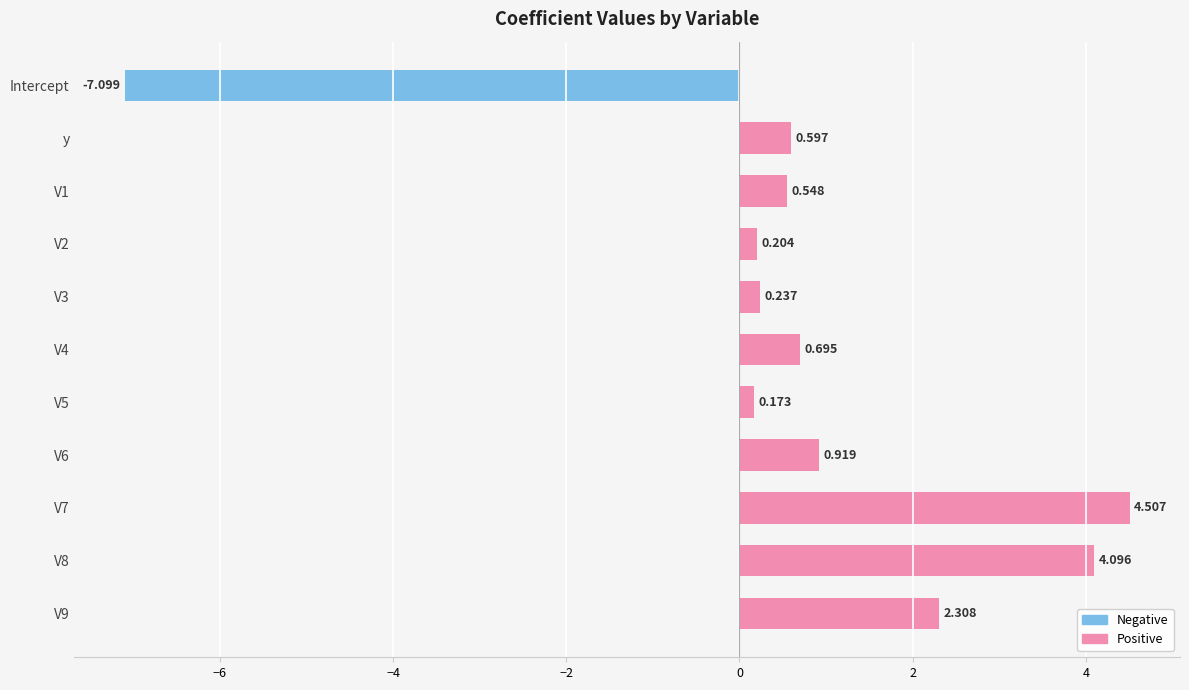

Which label corresponds to the smallest value in the chart?

Intercept